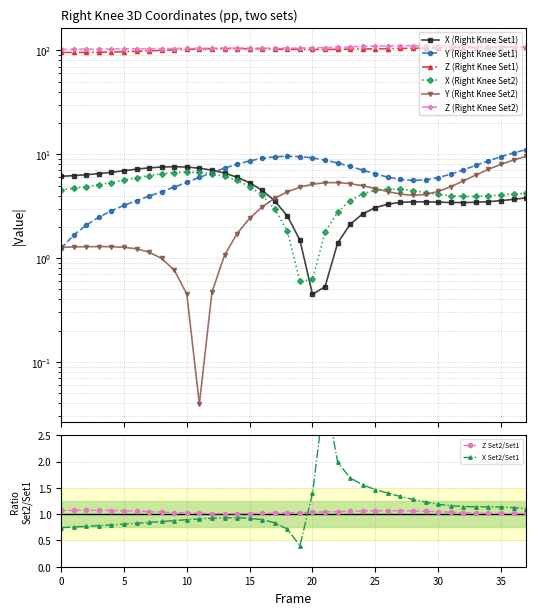

What is the label of the 19th point from the left?

18